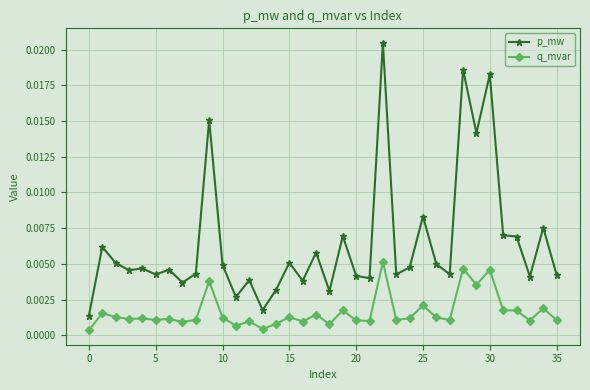

Rank the series by their maximum value, from lowest to highest.

q_mvar, p_mw